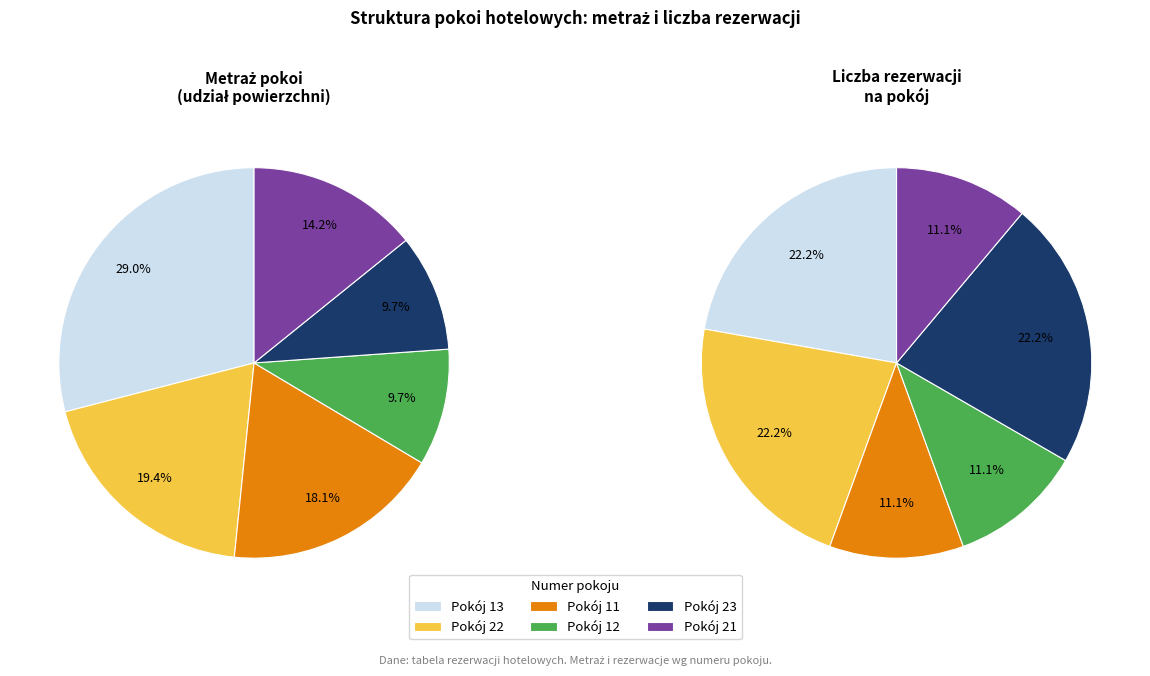

True or false: values_2 accounts for 19% of the total.

True